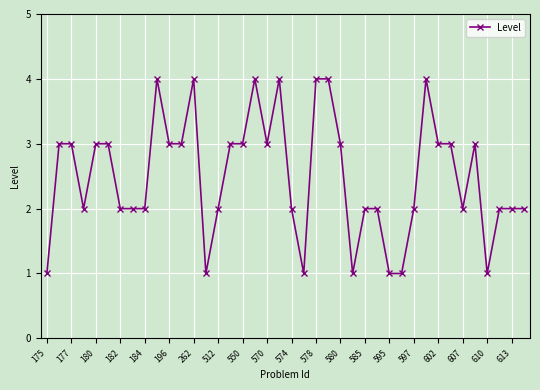

What is the value of the 6th point from the left?

3